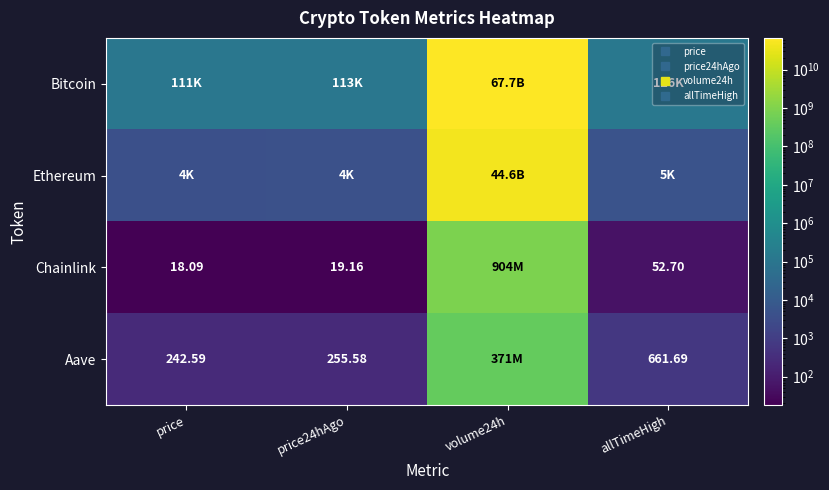

At which category is the sum across all series the highest?

volume24h